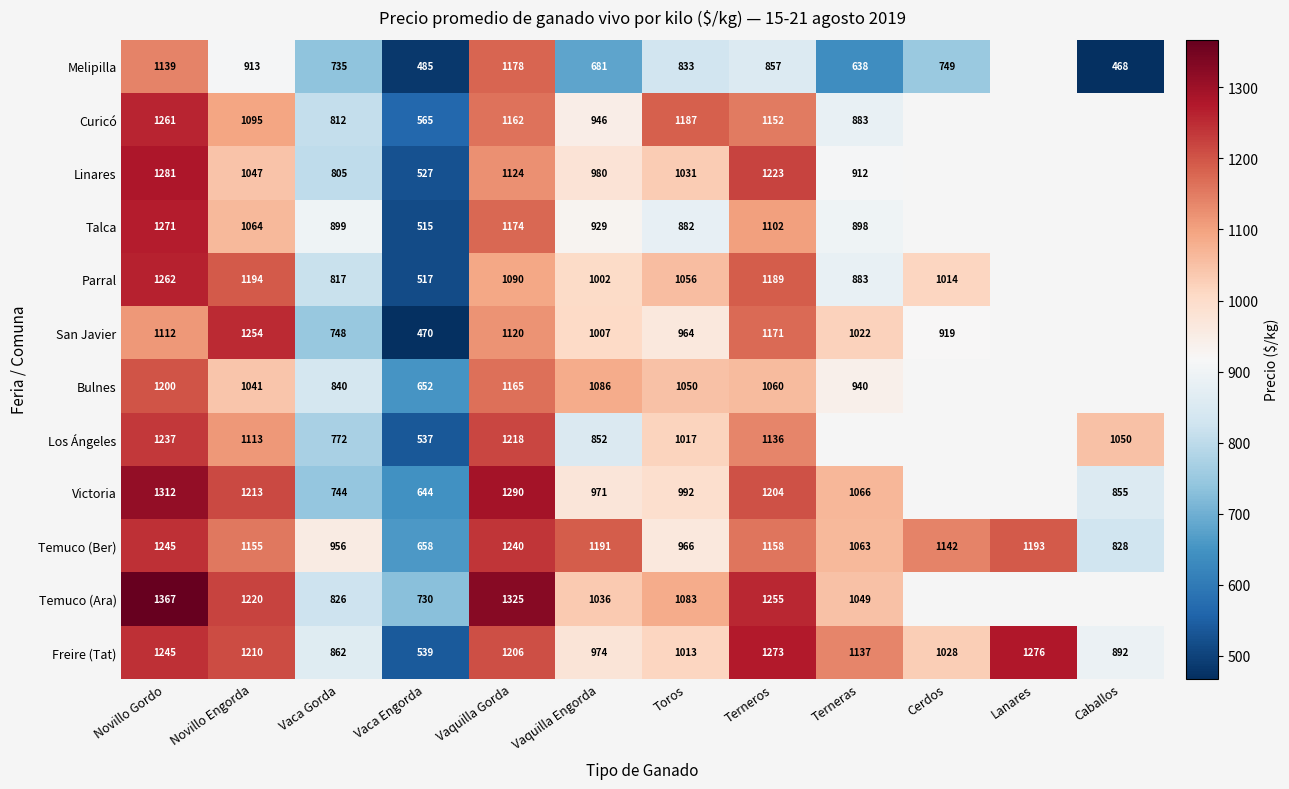

Rank the series at Vaquilla Engorda from highest to lowest value.

Temuco (Ber), Bulnes, Temuco (Ara), San Javier, Parral, Linares, Freire (Tat), Victoria, Curicó, Talca, Los Ángeles, Melipilla